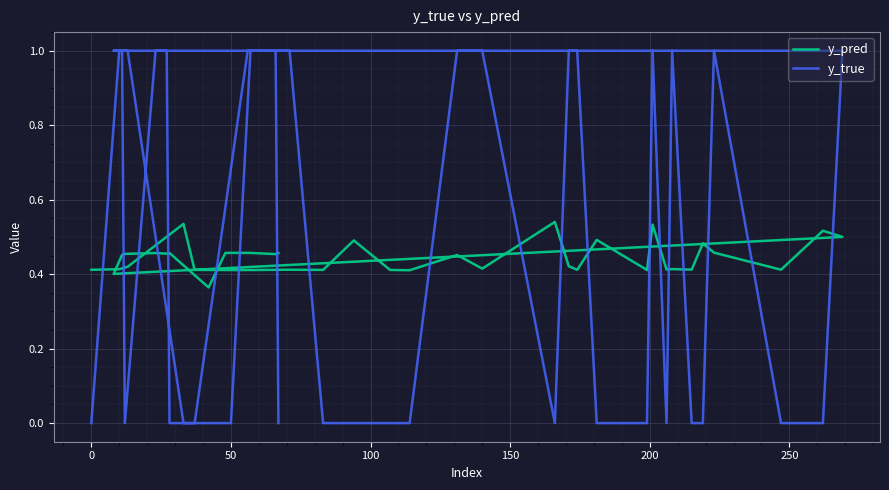

The y_pred series shows 0.7 at 27. True or false?

False